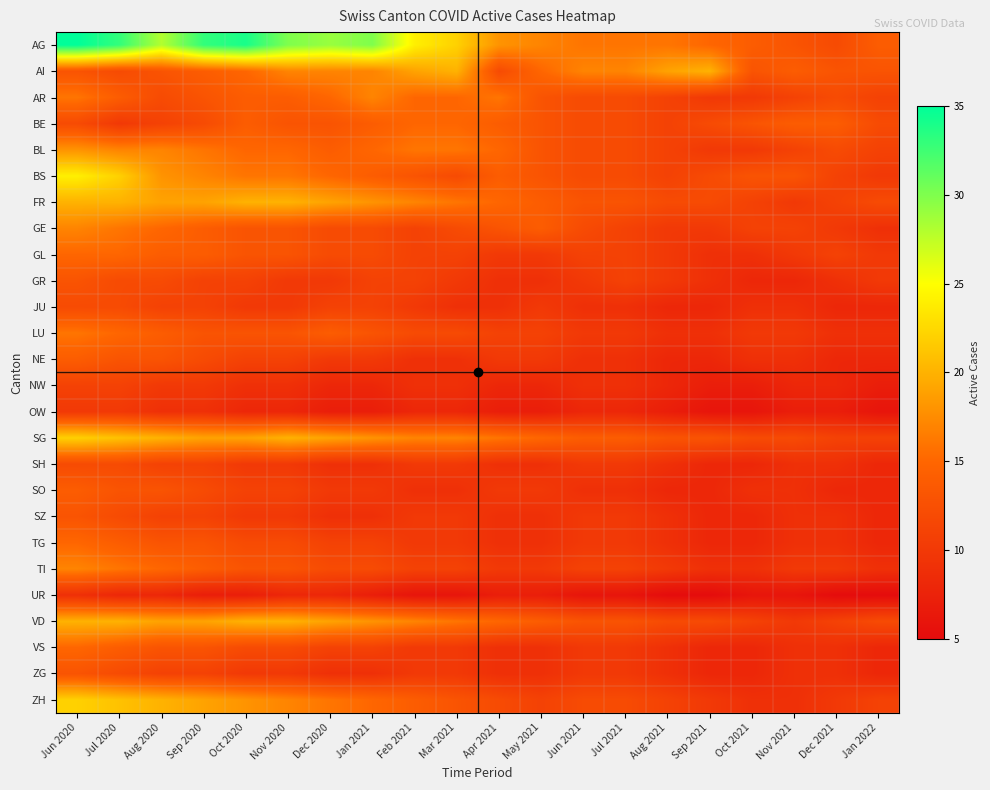

How many series are shown in this chart?

26